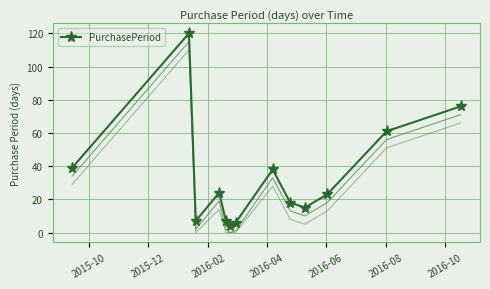

What is the maximum value for PurchasePeriod?

120